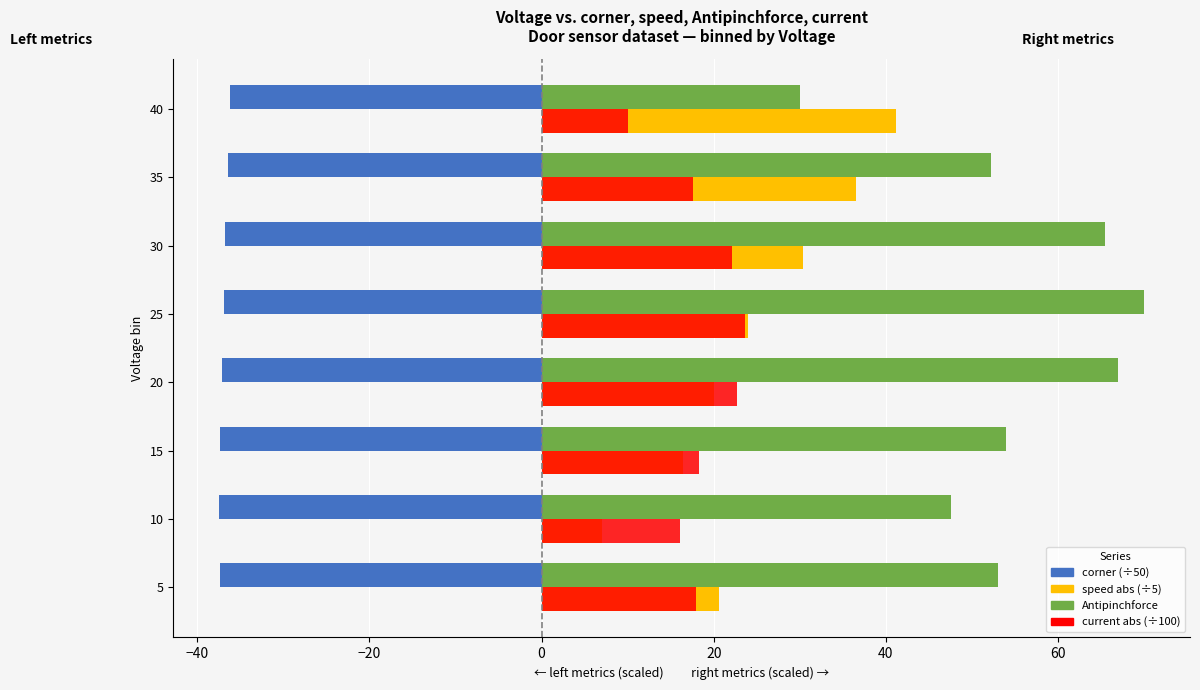

What is the total value across all series at 5?

54.1